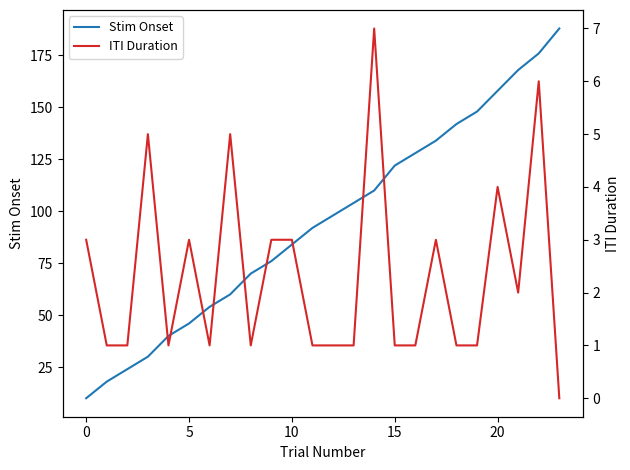

At which category is the sum across all series the highest?

23